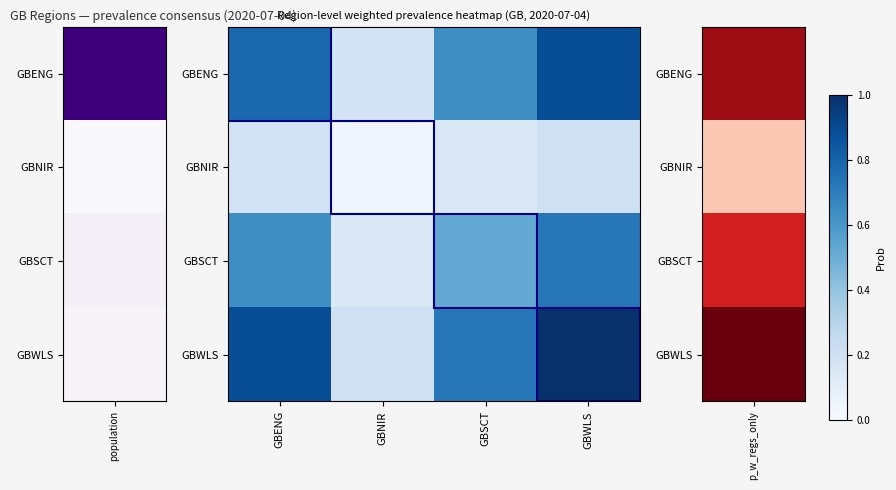

How many data points does each series have?

4